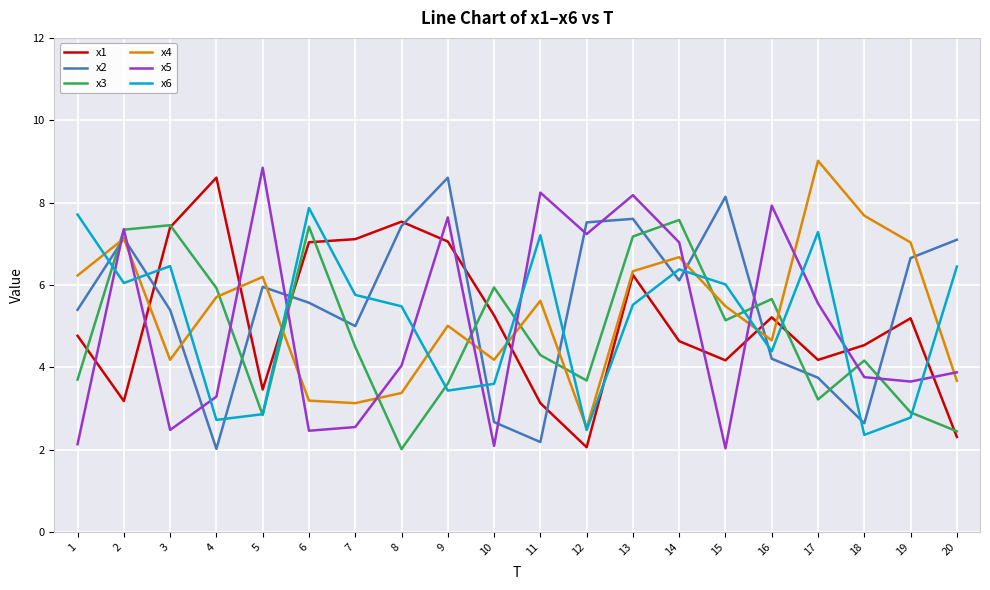

Where do x2 and x3 first cross each other?

1 and 2